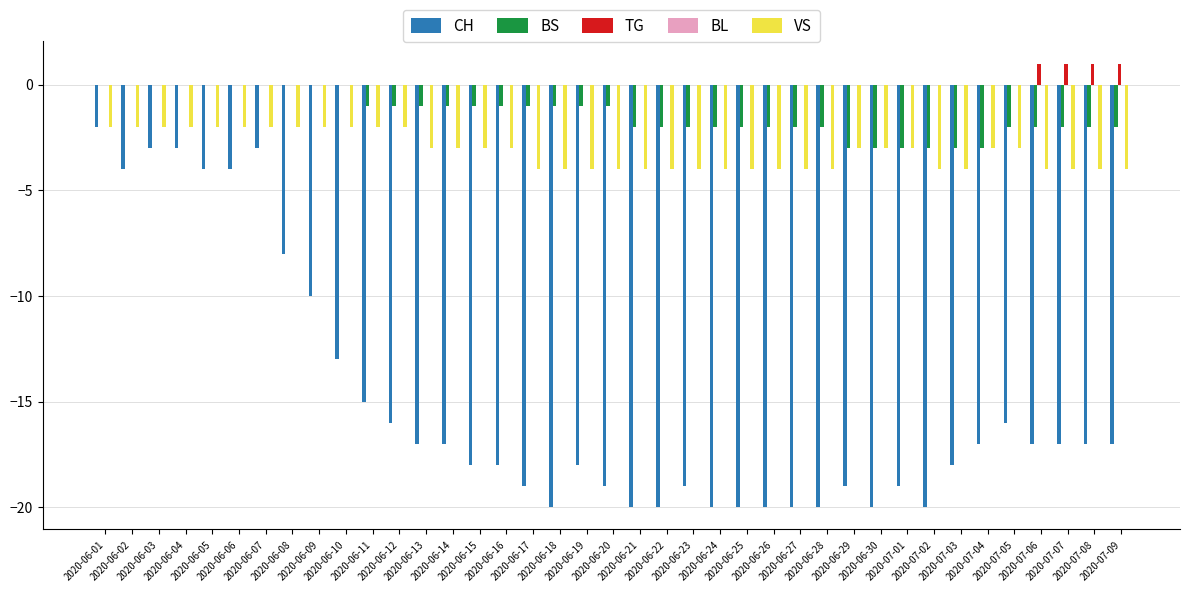

What is the sum of all TG values?

4